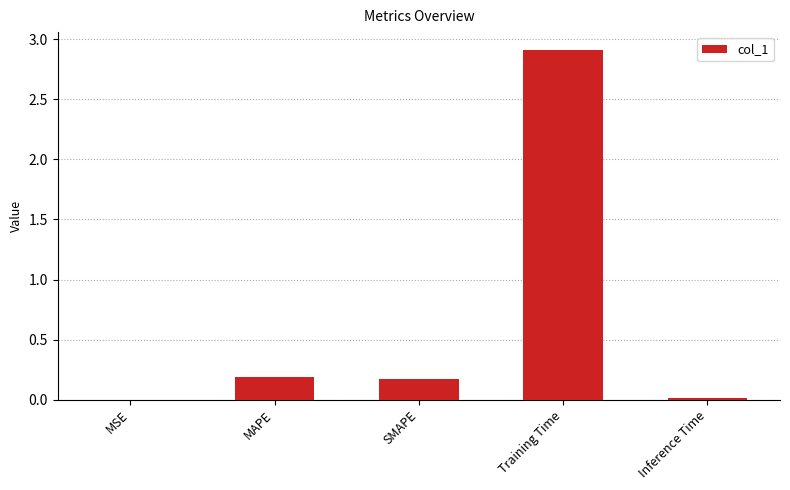

What is the change in value from Training Time to Inference Time?

-2.9